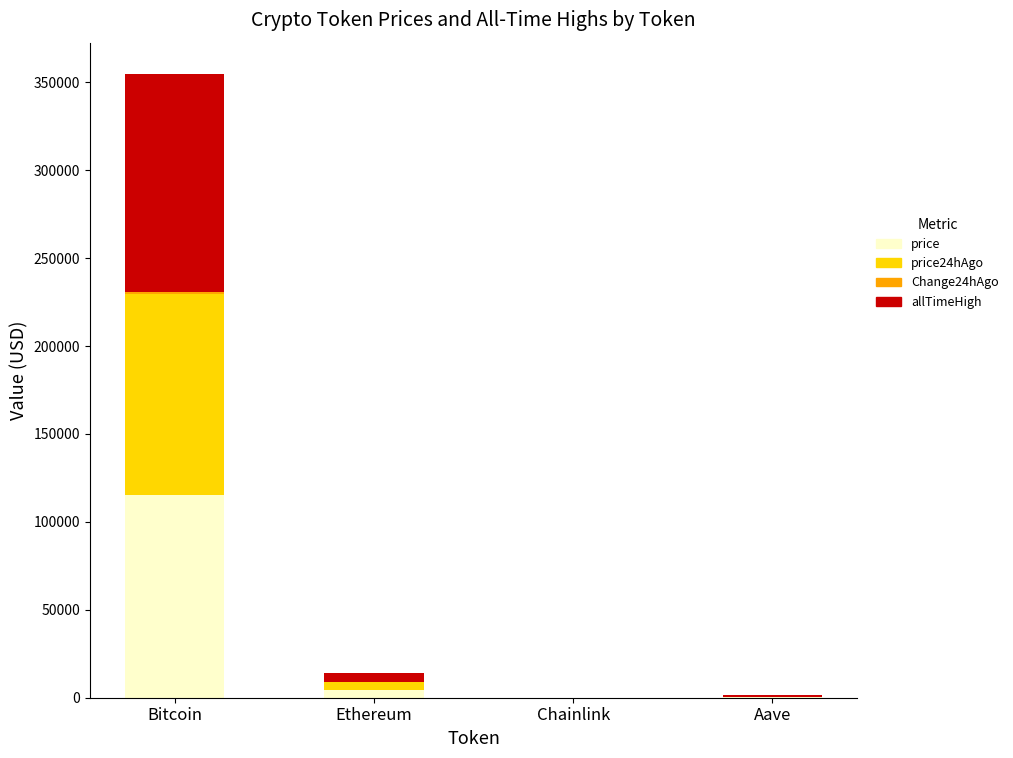

How many values in the price series exceed 4512?

2